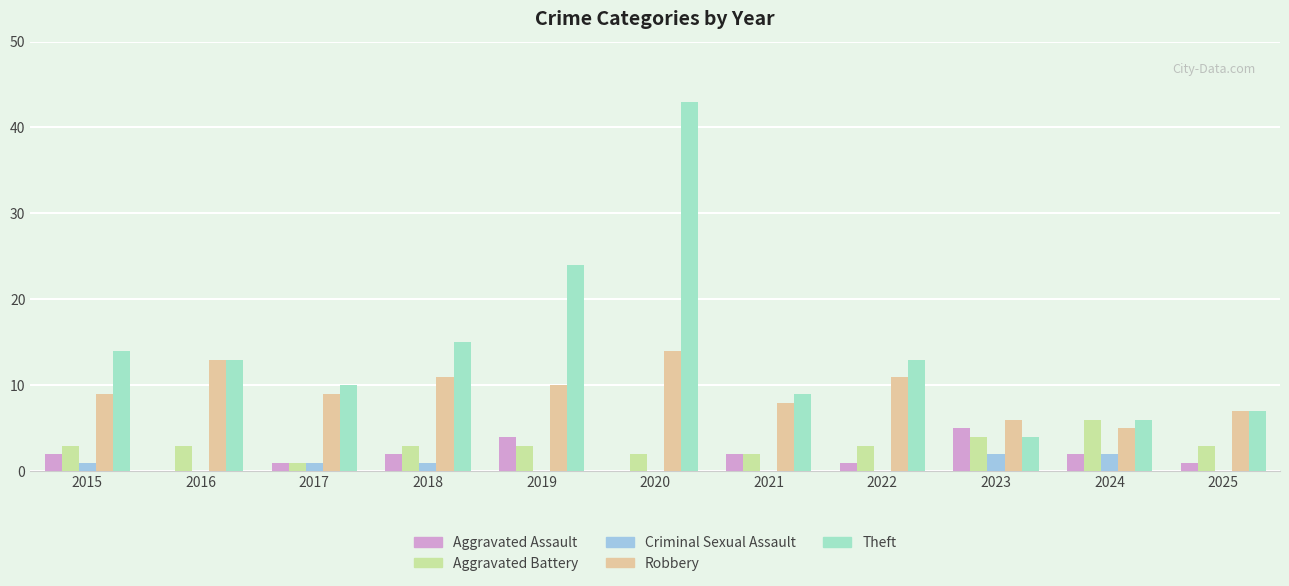

Which series has the widest spread of values?

Theft